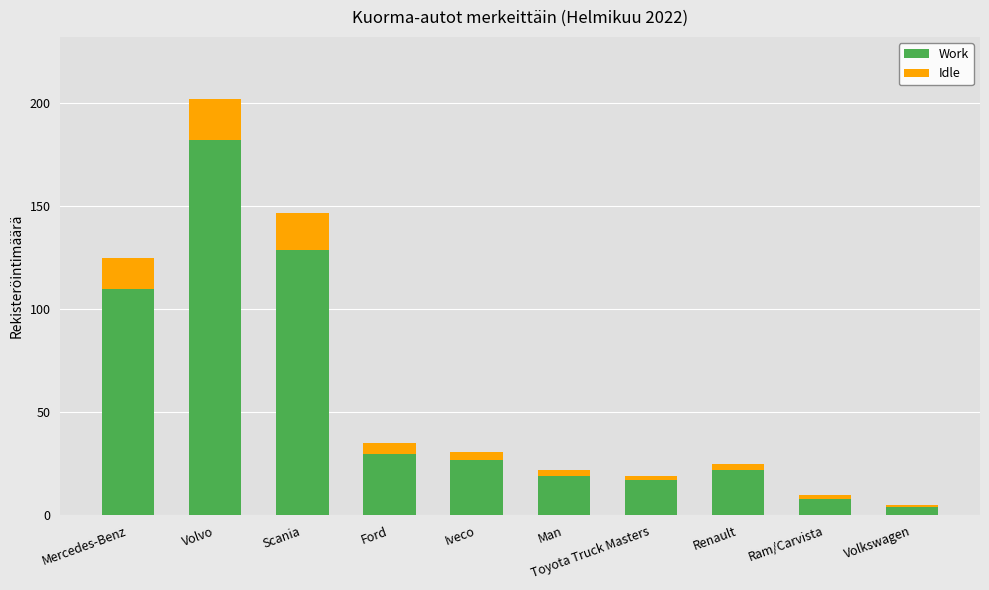

Where is Work nearest to the value 93?

Mercedes-Benz